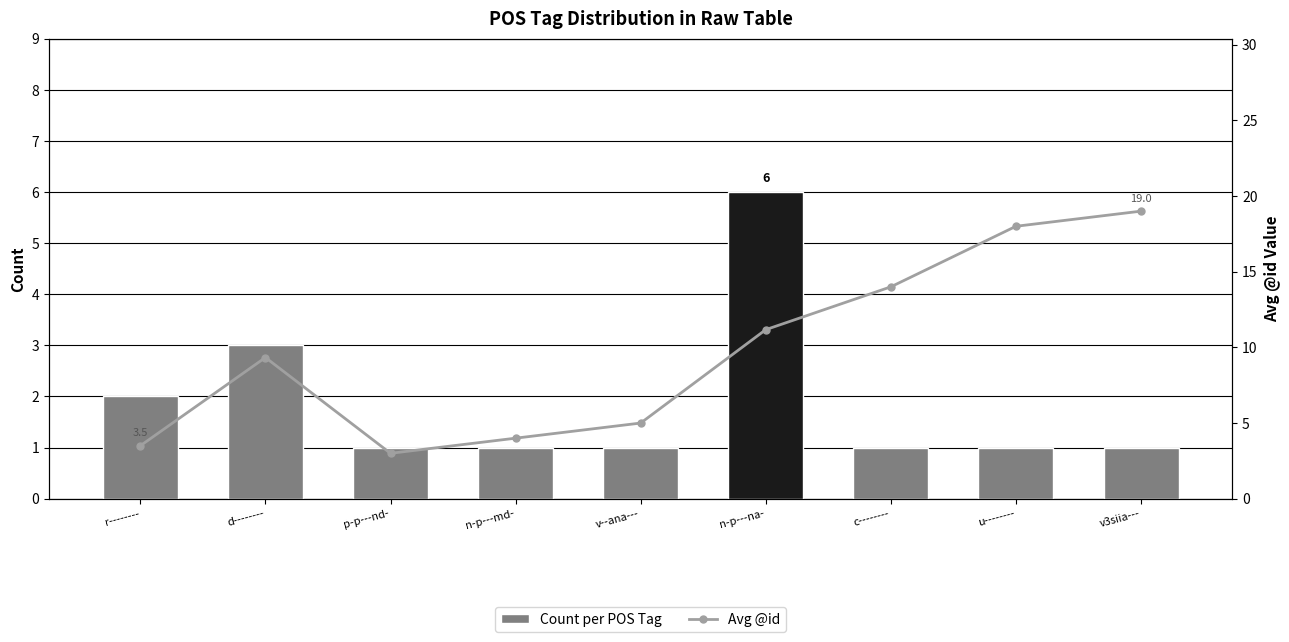

What is the total value across all series at u--------?

19.0